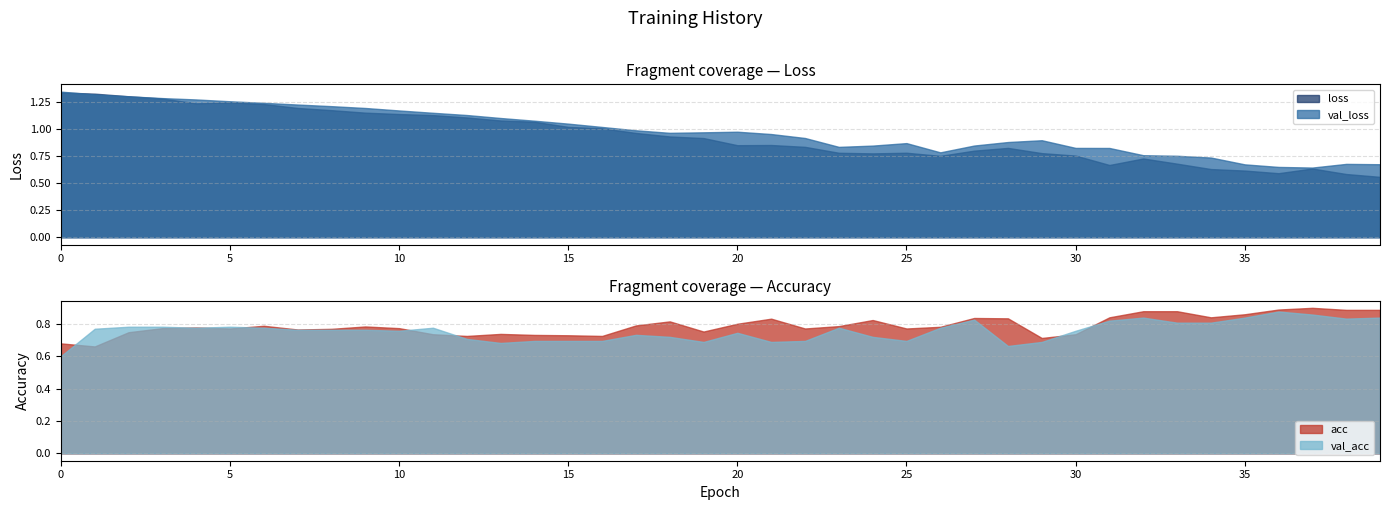

Reading left to right, list all the values displayed in this chart.

loss: 1.3	1.3	1.3	1.3	1.2	1.2	1.2	1.2	1.2	1.2	1.1	1.1	1.1	1.1	1.1	1.0	1.0	1.0	0.9	0.9	0.9	0.9	0.8	0.8	0.8	0.8	0.8	0.8	0.8	0.8	0.8	0.7	0.7	0.7	0.6	0.6	0.6	0.6	0.6	0.6
val_loss: 1.3	1.3	1.3	1.3	1.3	1.3	1.2	1.2	1.2	1.2	1.2	1.2	1.1	1.1	1.1	1.1	1.0	1.0	1.0	1.0	1.0	1.0	0.9	0.8	0.8	0.9	0.8	0.8	0.9	0.9	0.8	0.8	0.8	0.8	0.7	0.7	0.7	0.6	0.7	0.7
acc: 0.7	0.7	0.7	0.8	0.8	0.8	0.8	0.8	0.8	0.8	0.8	0.7	0.7	0.7	0.7	0.7	0.7	0.8	0.8	0.8	0.8	0.8	0.8	0.8	0.8	0.8	0.8	0.8	0.8	0.7	0.7	0.8	0.9	0.9	0.8	0.9	0.9	0.9	0.9	0.9
val_acc: 0.6	0.8	0.8	0.8	0.8	0.8	0.8	0.8	0.8	0.8	0.8	0.8	0.7	0.7	0.7	0.7	0.7	0.7	0.7	0.7	0.7	0.7	0.7	0.8	0.7	0.7	0.8	0.8	0.7	0.7	0.8	0.8	0.8	0.8	0.8	0.8	0.9	0.9	0.8	0.8